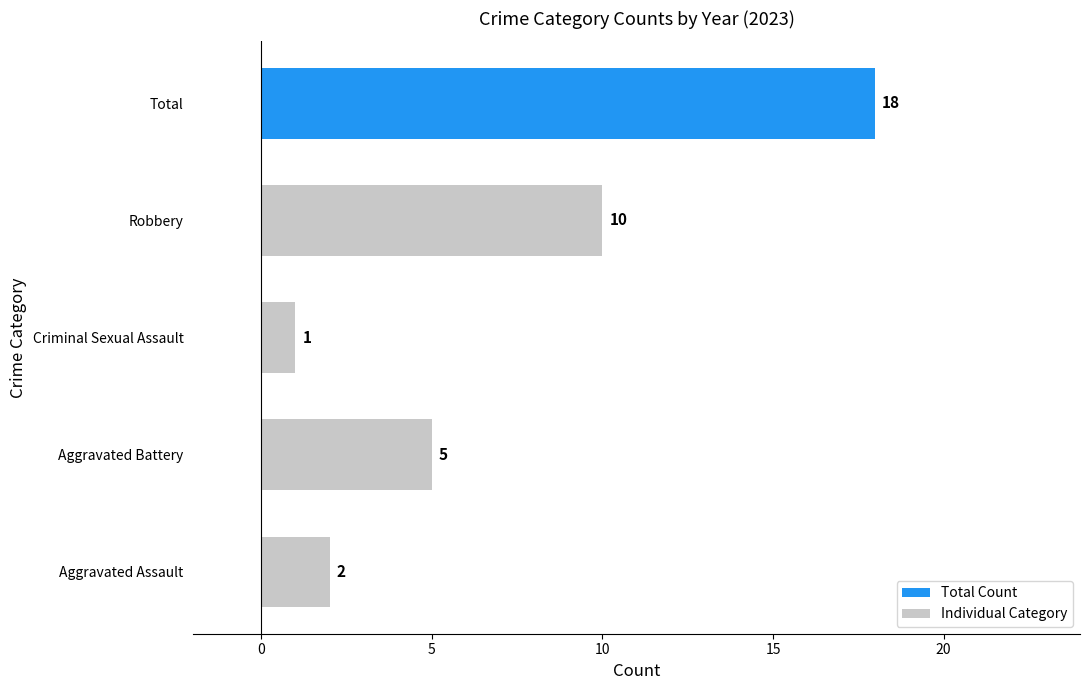

Is it true that the value at Aggravated Assault is 4?

False